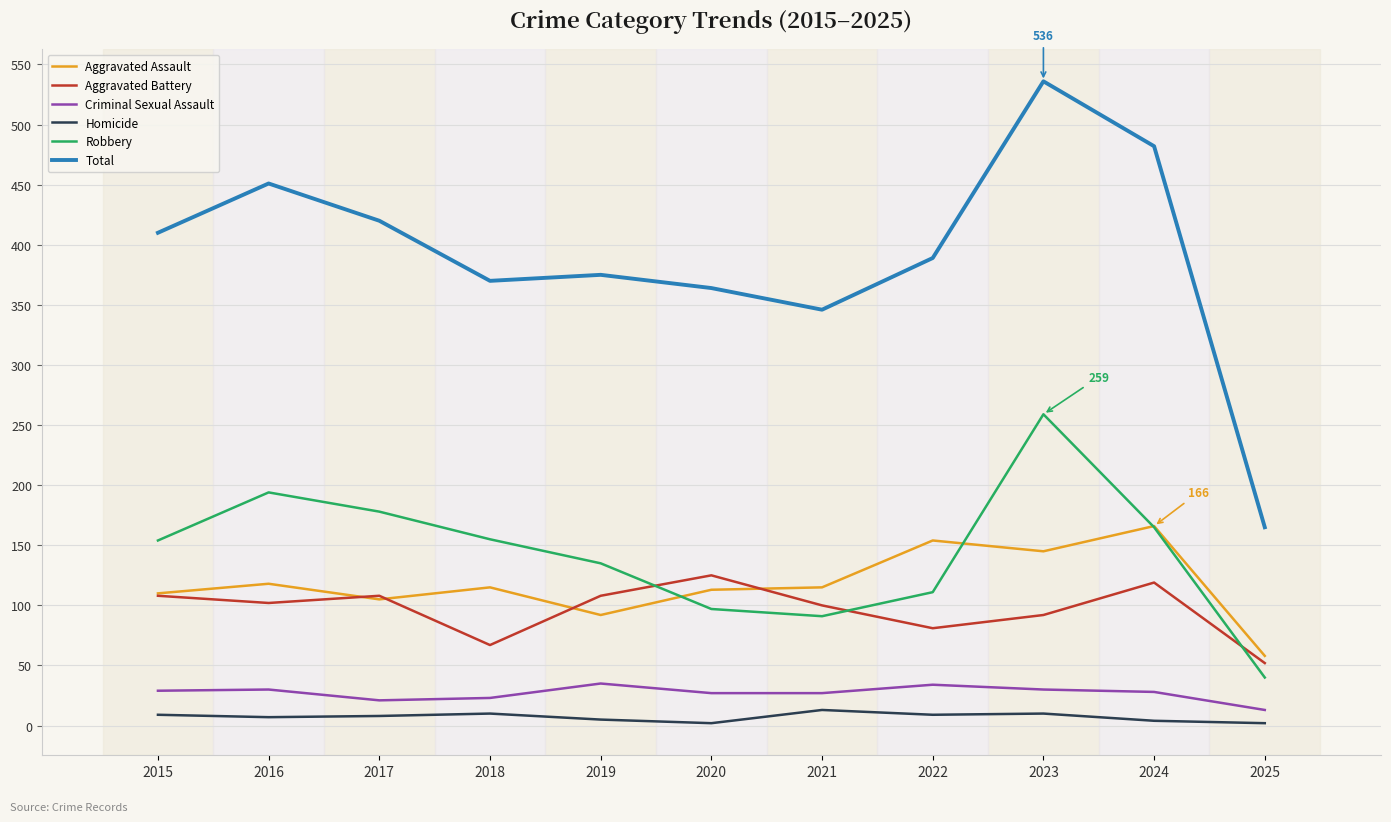

Is it true that Aggravated Assault equals 92 at 2019?

True